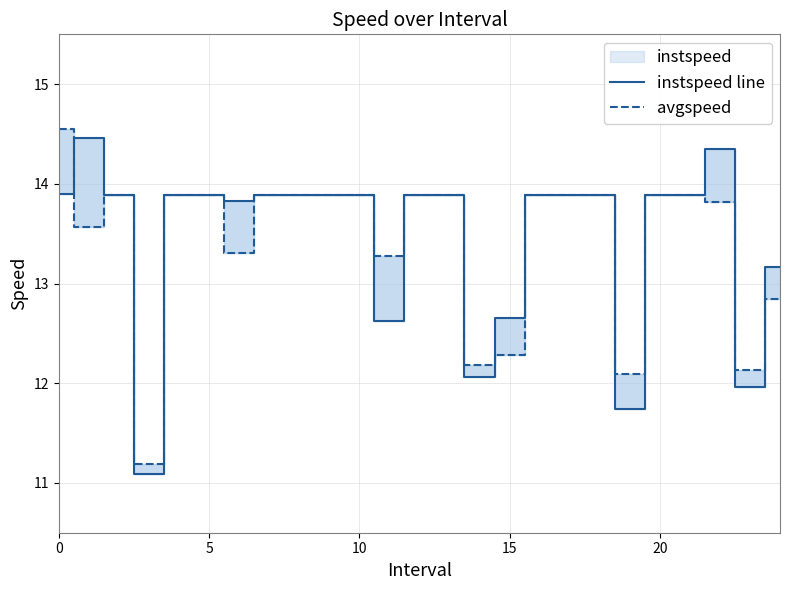

Is it true that avgspeed equals 19.8 at 15?

False